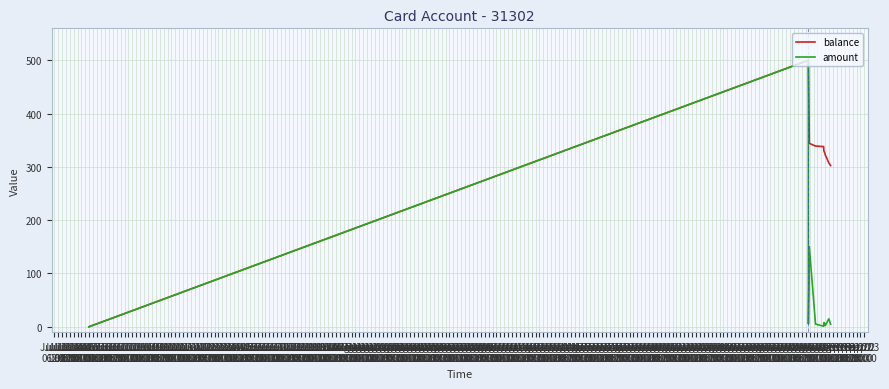

Which series has the largest total across all categories?

balance